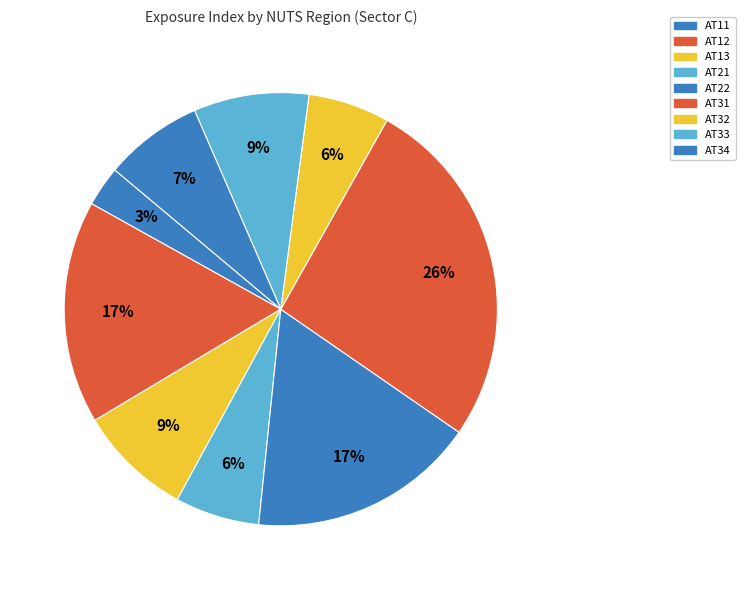

Which slice is the largest?

AT31